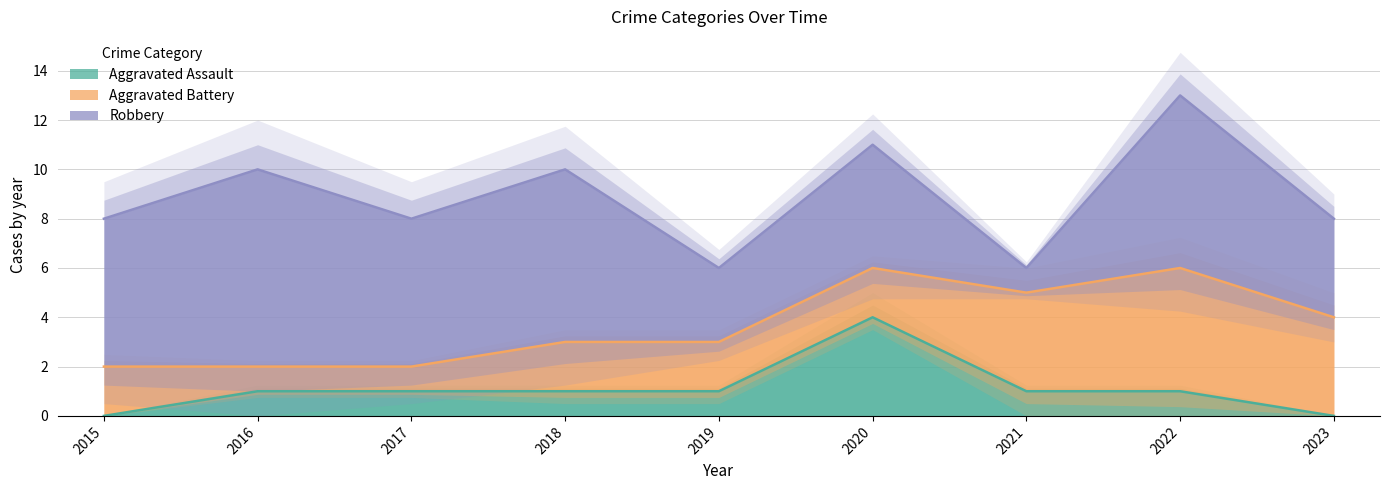

Reading left to right, list all the values displayed in this chart.

Aggravated Assault: 0	1	1	1	1	4	1	1	0
Aggravated Battery: 2	2	2	3	3	6	5	6	4
Robbery: 8	10	8	10	6	11	6	13	8